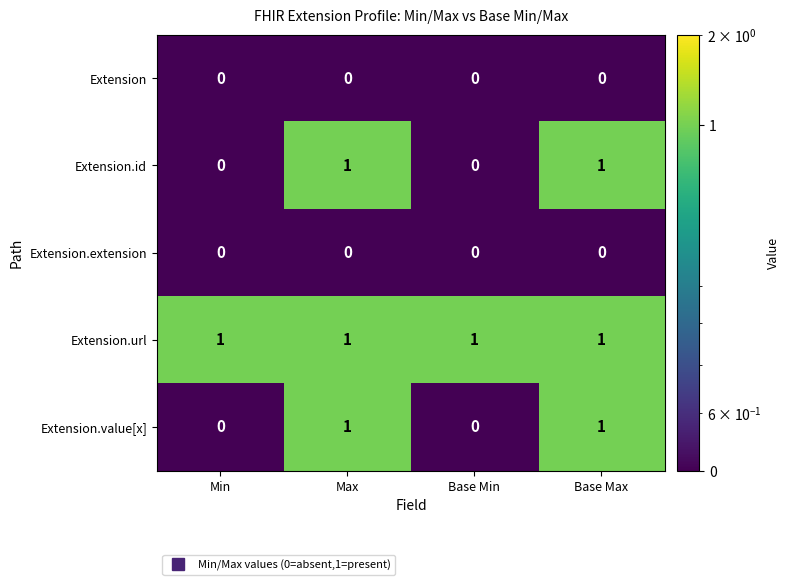

The Extension.value[x] series shows 2 at Base Max. True or false?

False